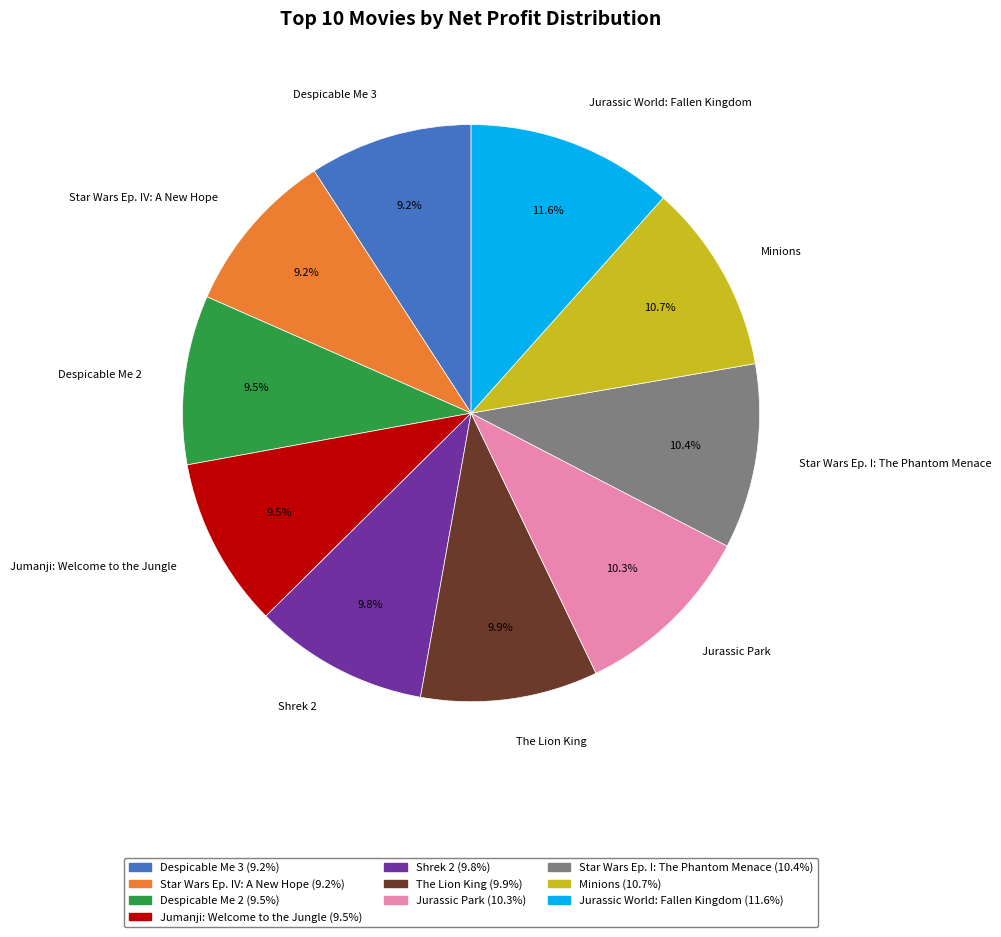

What is the total percentage of The Lion King and Jurassic Park?

20.2%